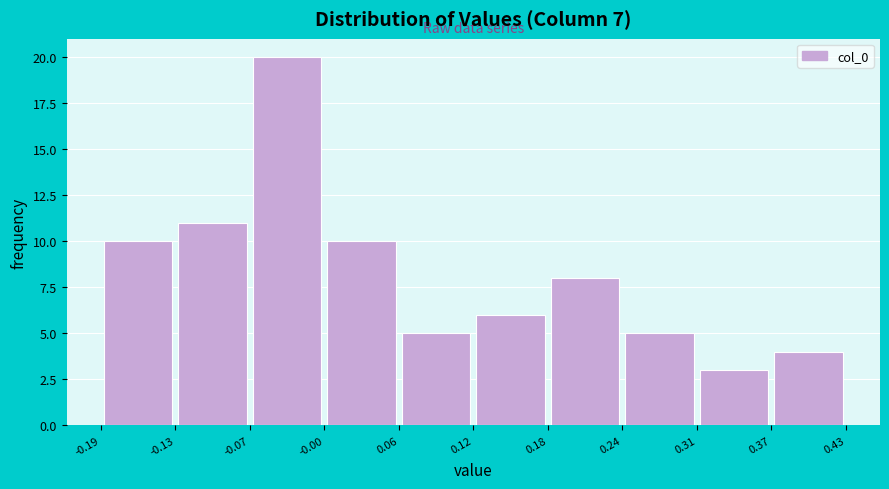

Over which range of the x-axis is the bar tallest?

-0.07 to -0.00